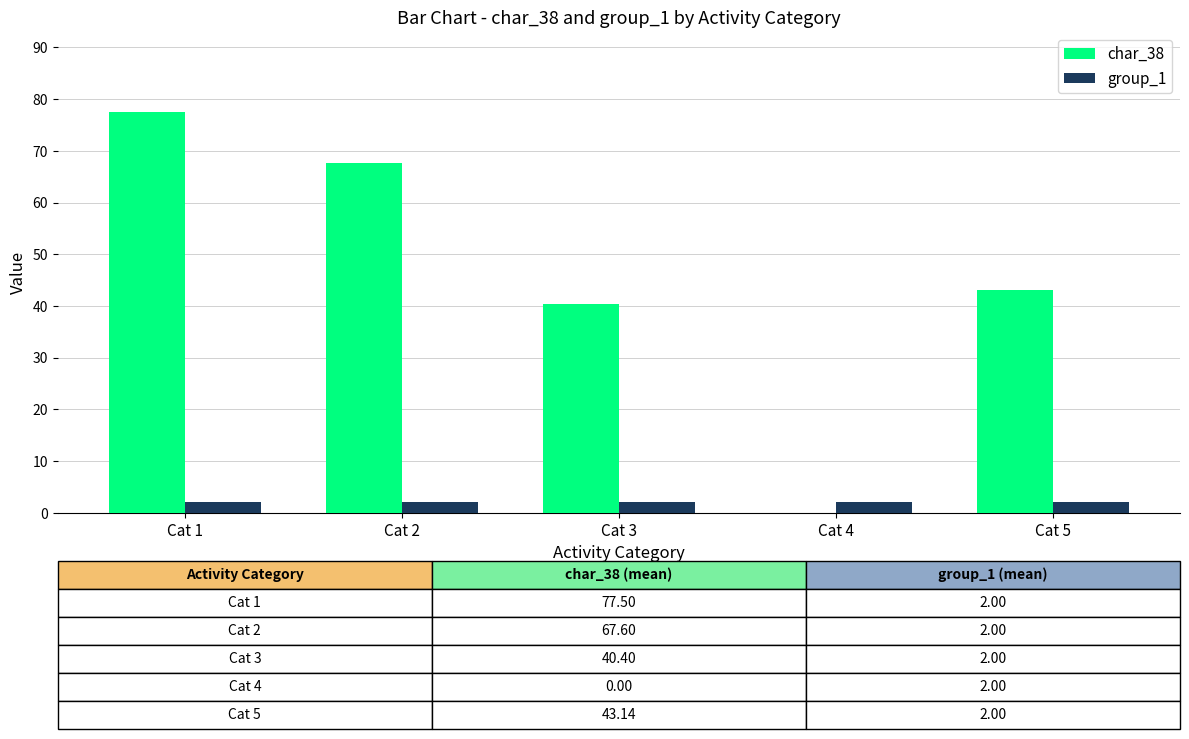

Reading right to left, list all the values displayed in this chart.

char_38: Cat 5=43.1	Cat 4=0.0	Cat 3=40.4	Cat 2=67.6	Cat 1=77.5
group_1: Cat 5=2.0	Cat 4=2.0	Cat 3=2.0	Cat 2=2.0	Cat 1=2.0